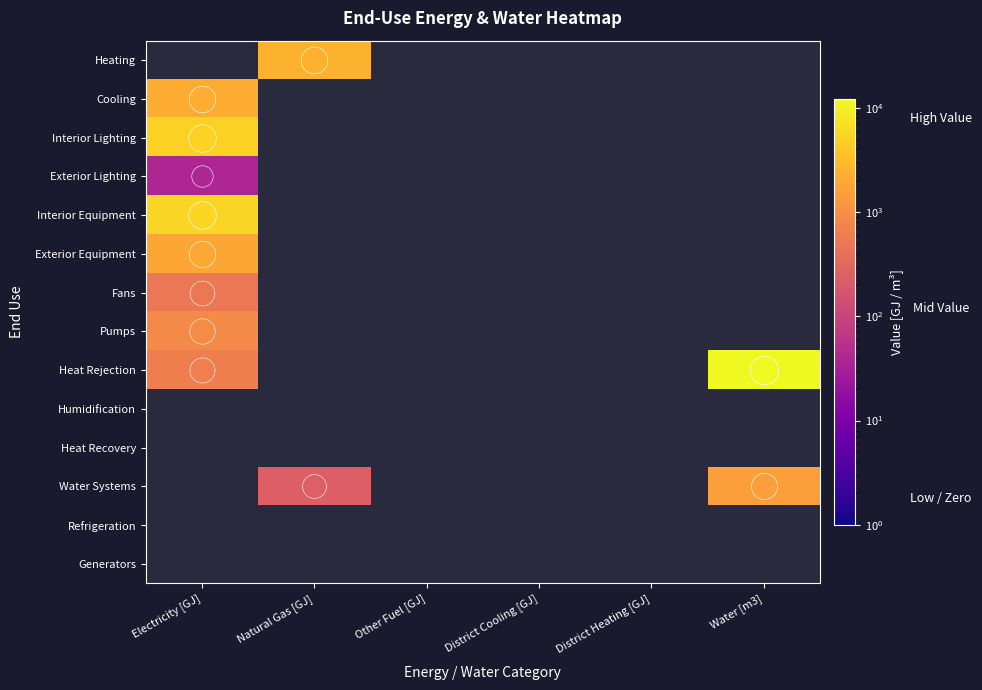

At which category is the sum across all series the highest?

Electricity [GJ]